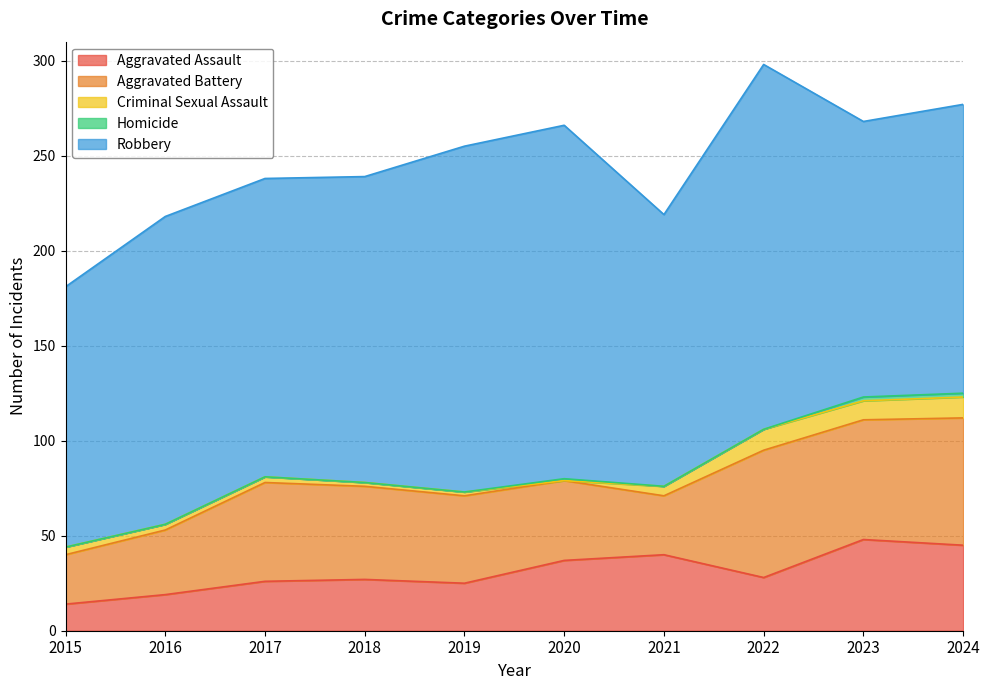

True or false: Homicide and Aggravated Assault cross at least once.

False